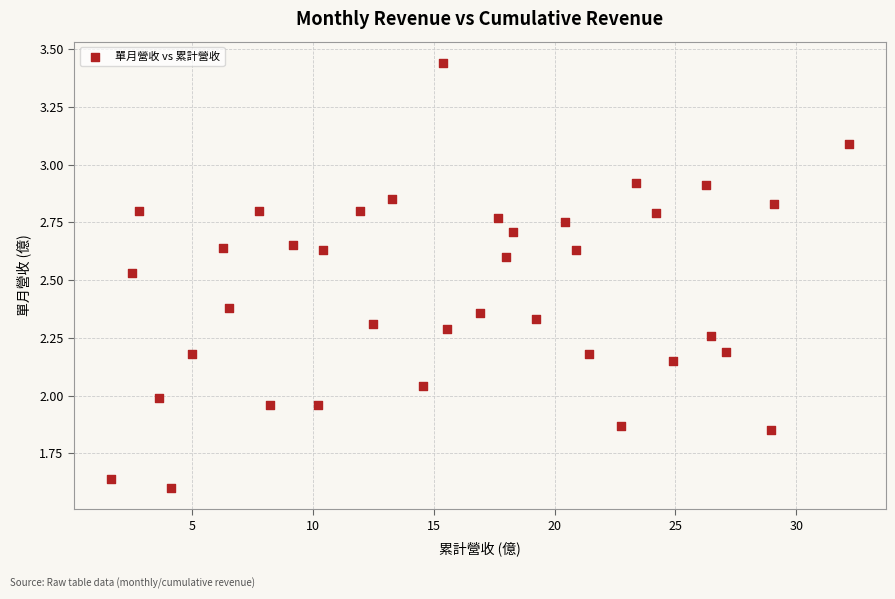

What is the range of X values (max minus min)?

30.5